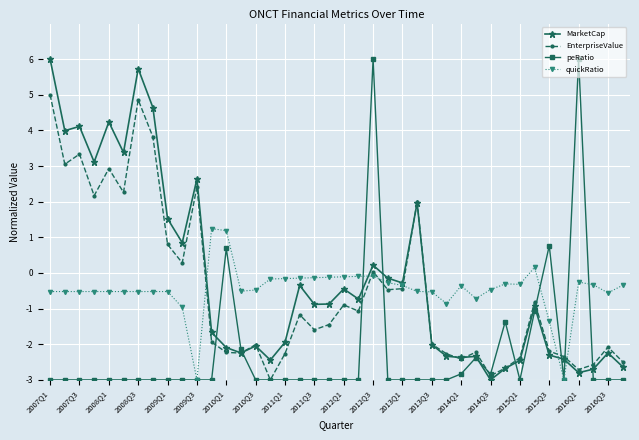

What is the value of the EnterpriseValue point at the 35th from the left?

-2.2